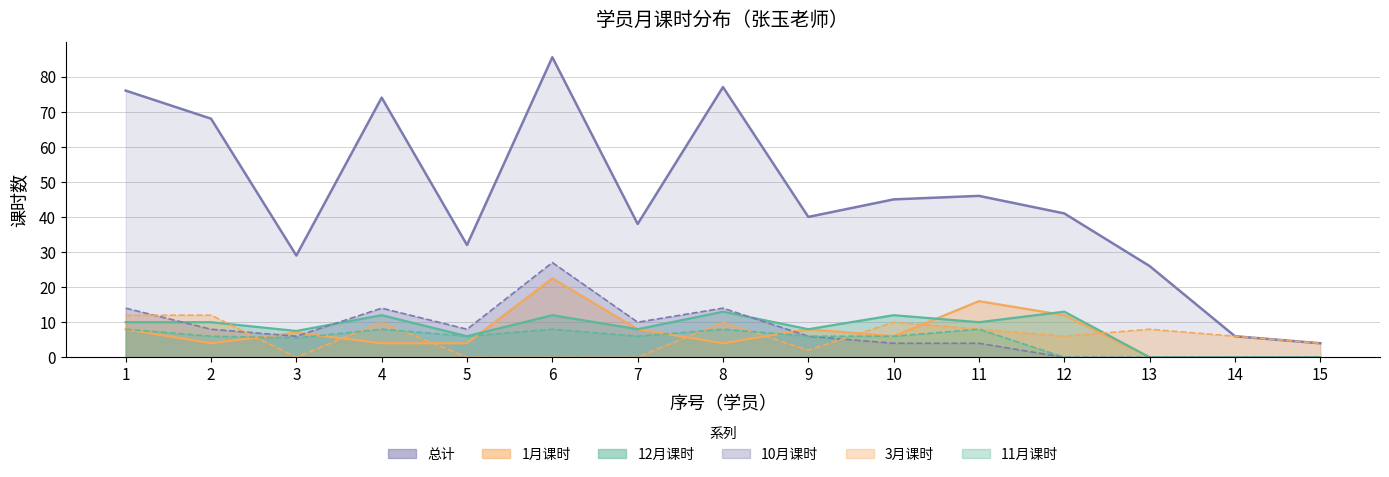

List the series in order of their peak value, highest first.

总计, 10月课时, 1月课时, 12月课时, 3月课时, 11月课时